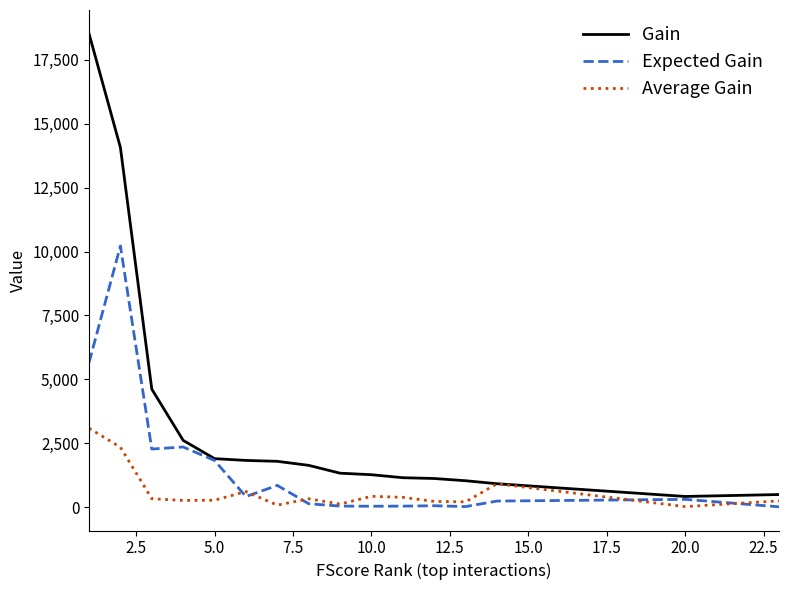

Rank the series by their average value, from highest to lowest.

Gain, Expected Gain, Average Gain